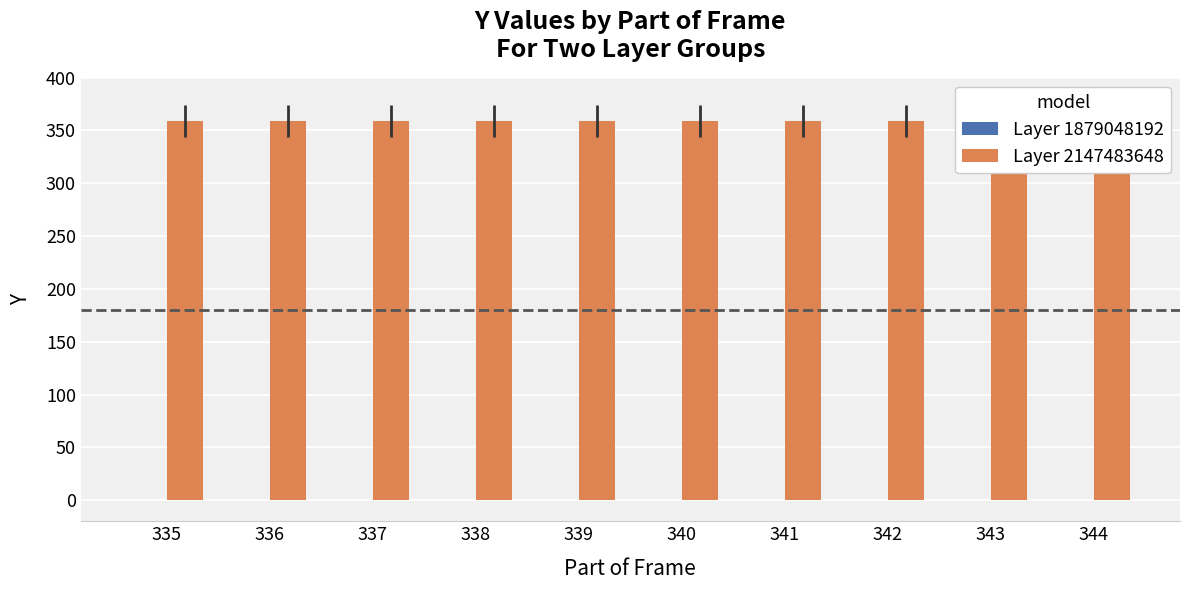

What is the average value of the Layer 2147483648 series?

359